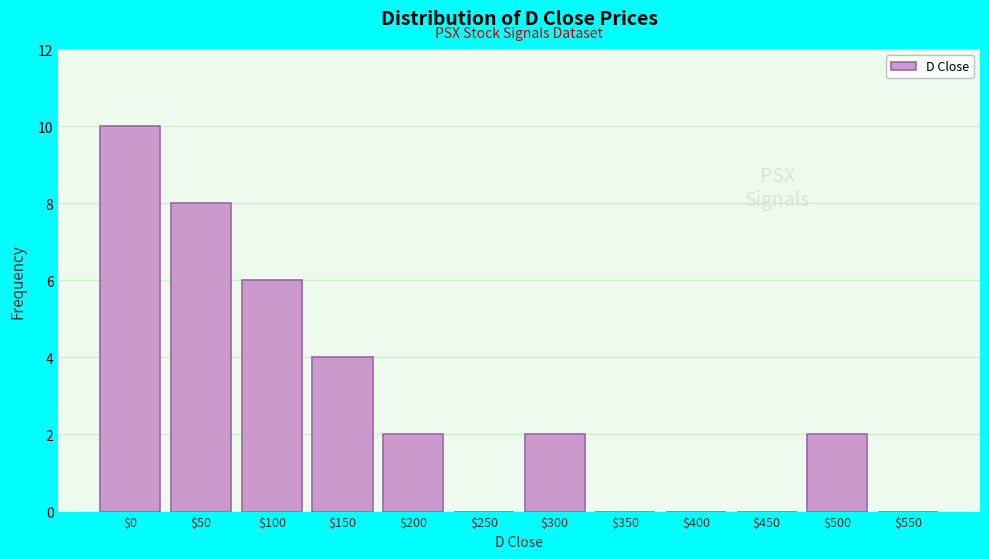

At which category does the chart reach its peak across all series?

$0